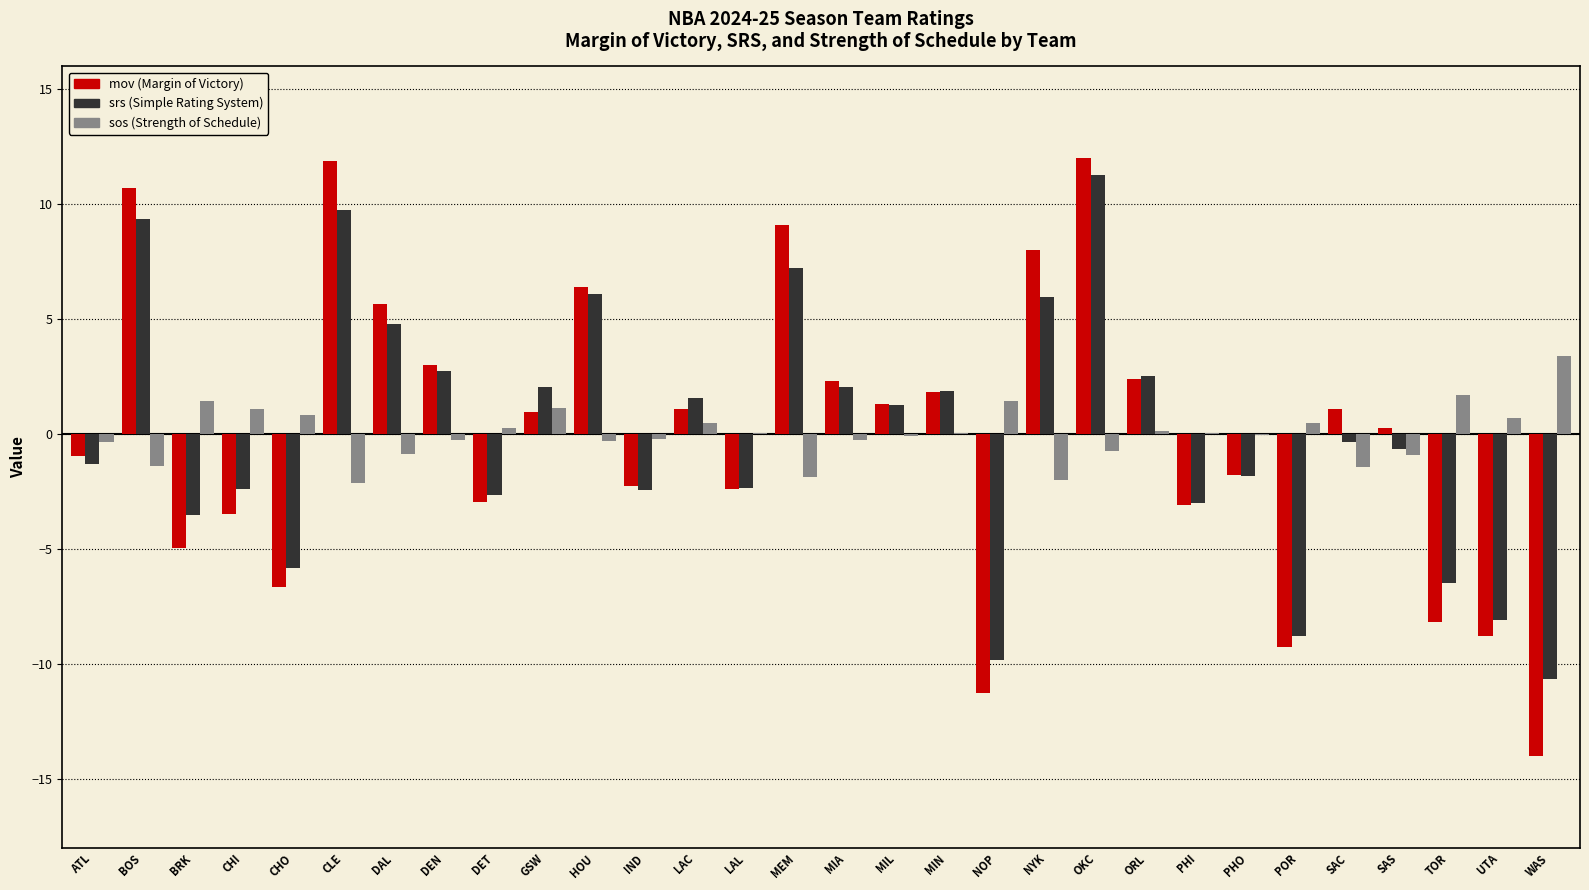

How many data points does each series have?

30